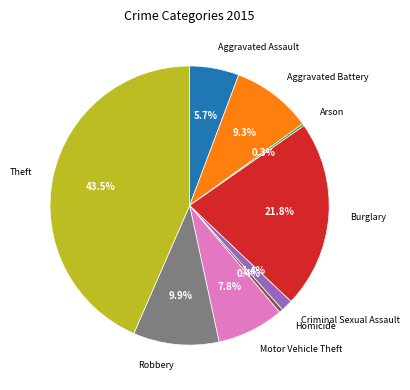

Combined, do Motor Vehicle Theft and Theft account for over 50%?

Yes